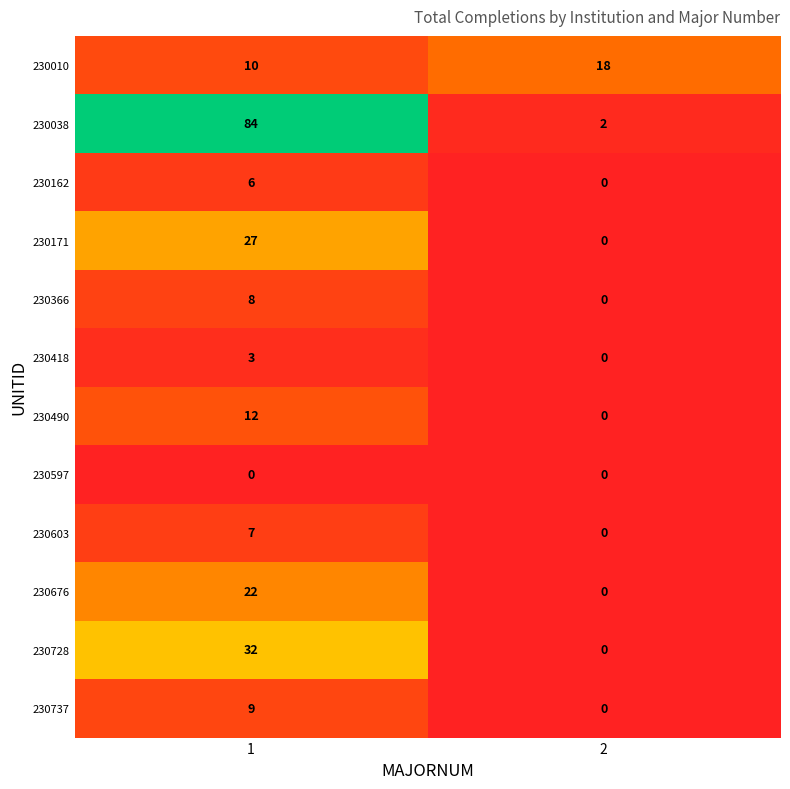

Is the value of 230603 at 2 greater than the value of 230010 at 1?

No